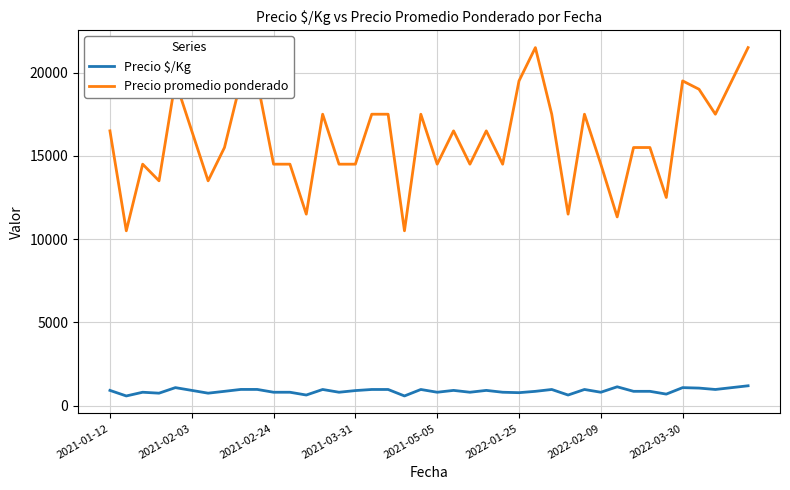

True or false: Precio $/Kg has more than 1 interior local peaks.

True